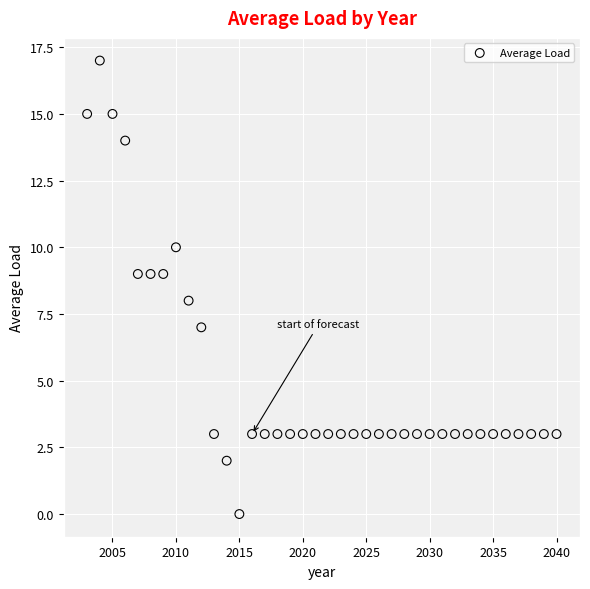

What is the range of X values (max minus min)?

37